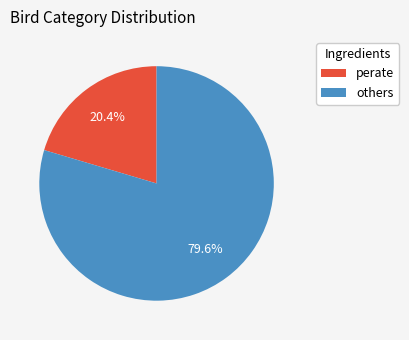

How many segments does this pie chart have?

2